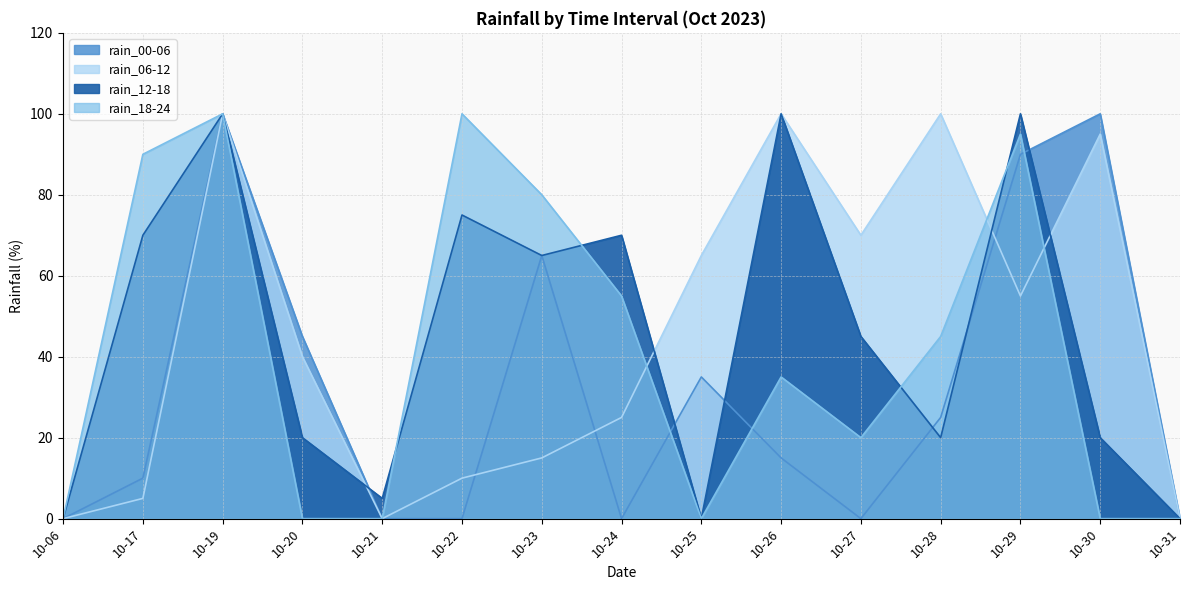

The value of rain_18-24 at 10-26 is 35. True or false?

True